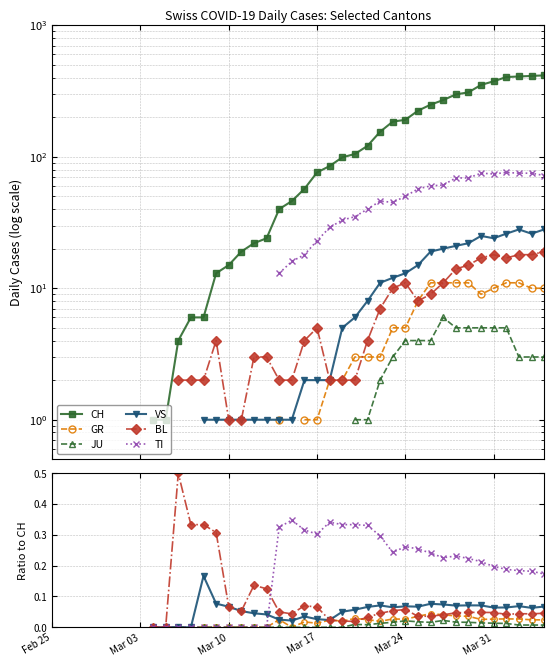

What is the label of the 19th point from the right?

Mar 17